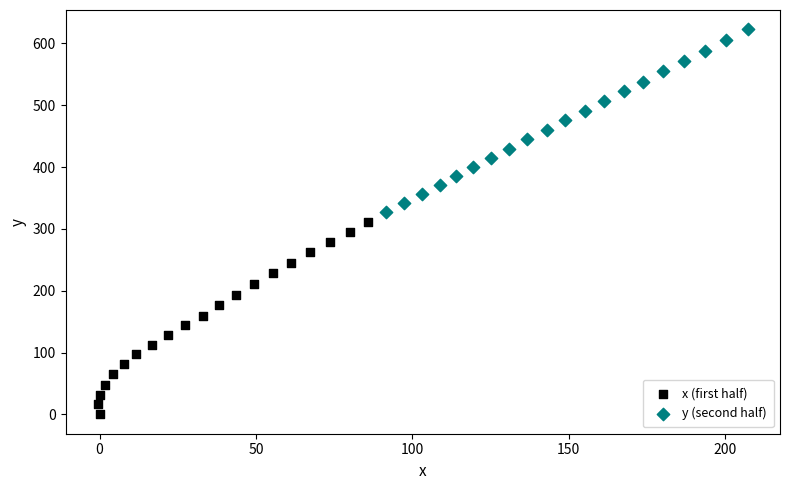

Which series reaches the minimum Y coordinate?

x (first half)